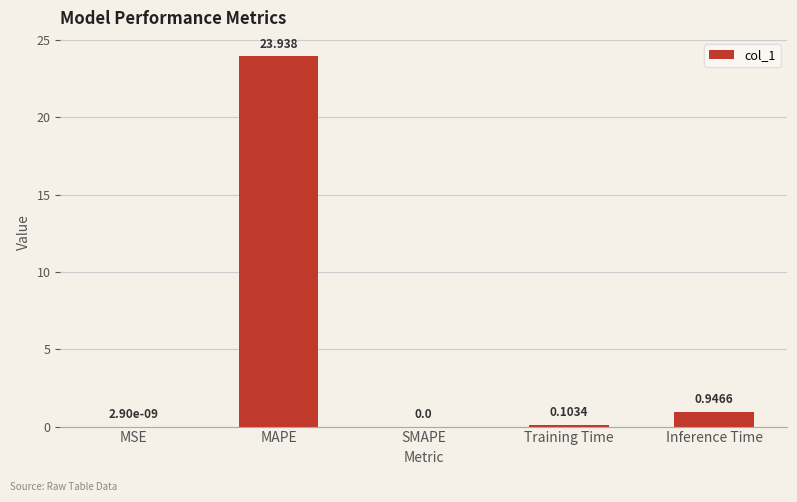

Between Training Time and MSE, which is larger?

Training Time